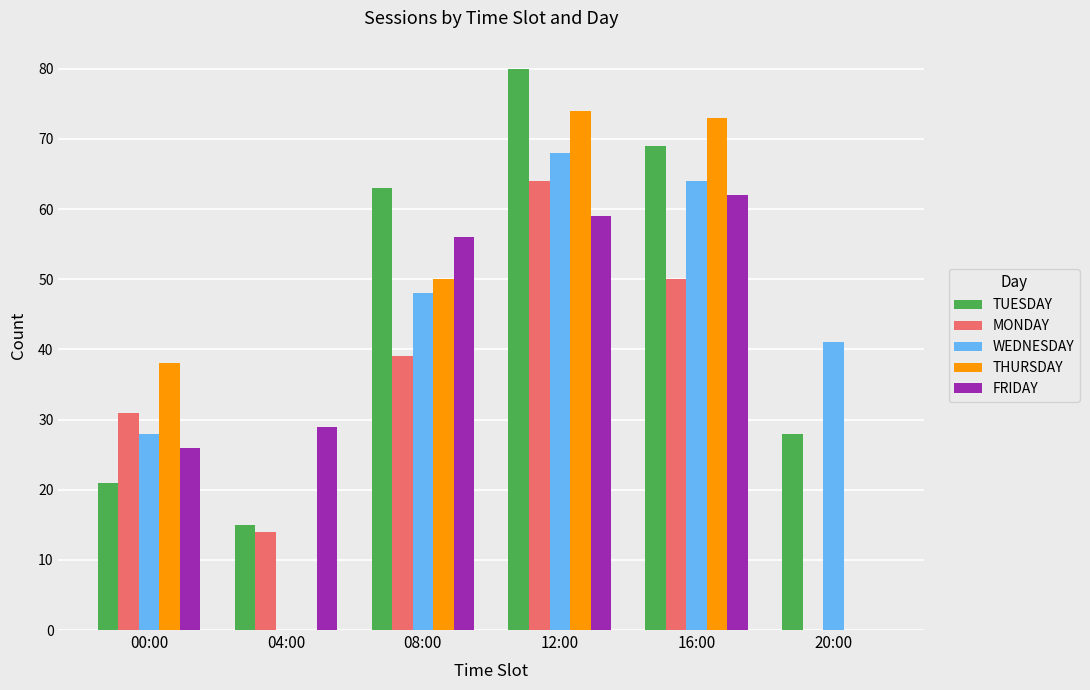

At which category is the sum across all series the highest?

12:00